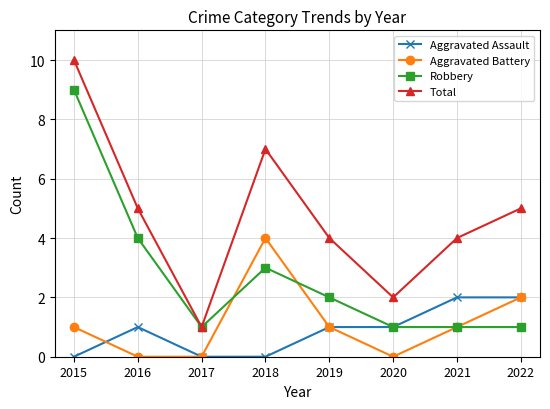

How many interior local peaks does the Aggravated Battery series have?

1